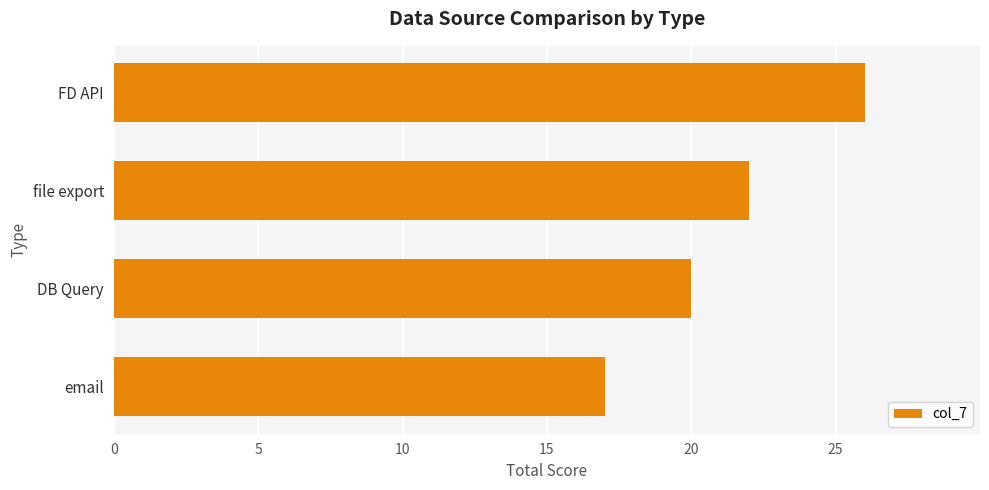

What is the change in value from email to file export?

+5